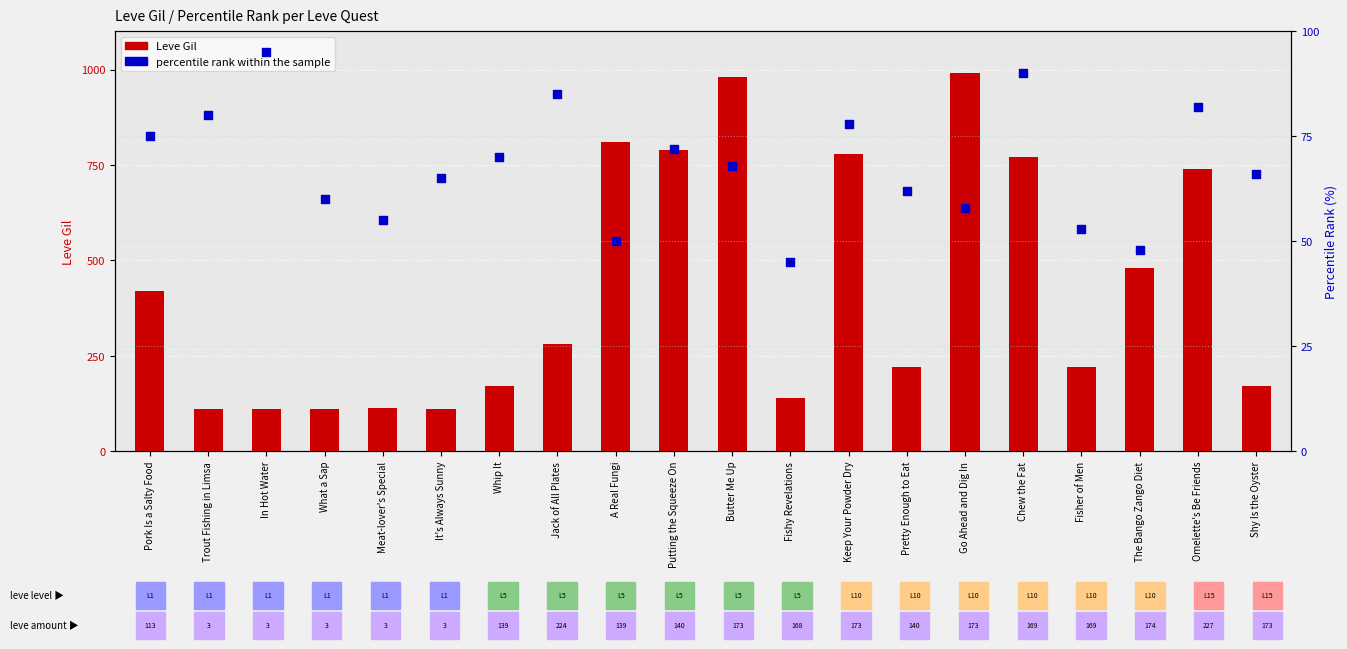

At which category is the sum across all series the highest?

Butter Me Up